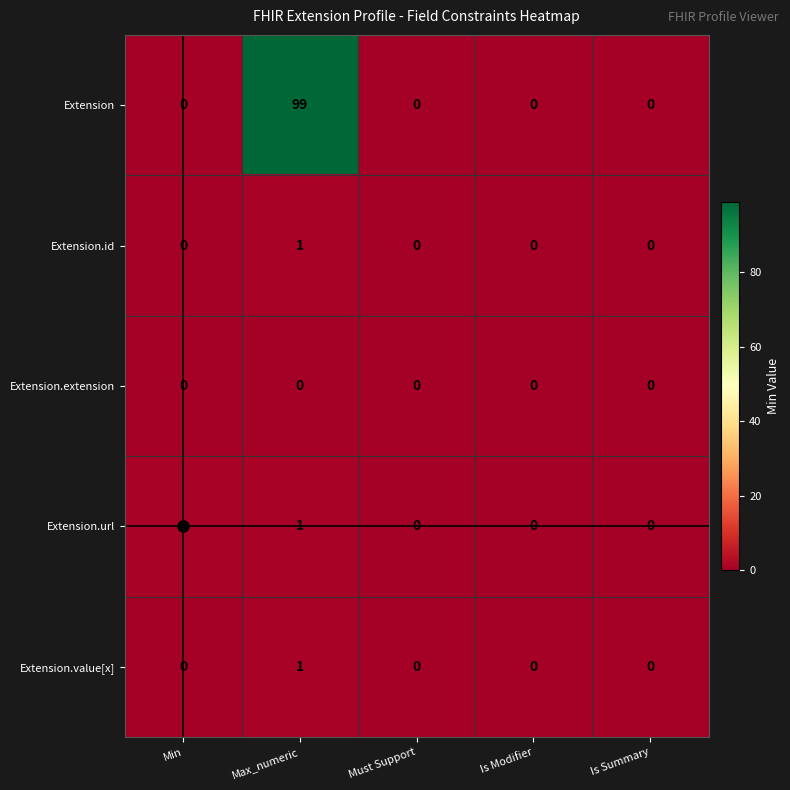

Which series has the widest spread of values?

Extension